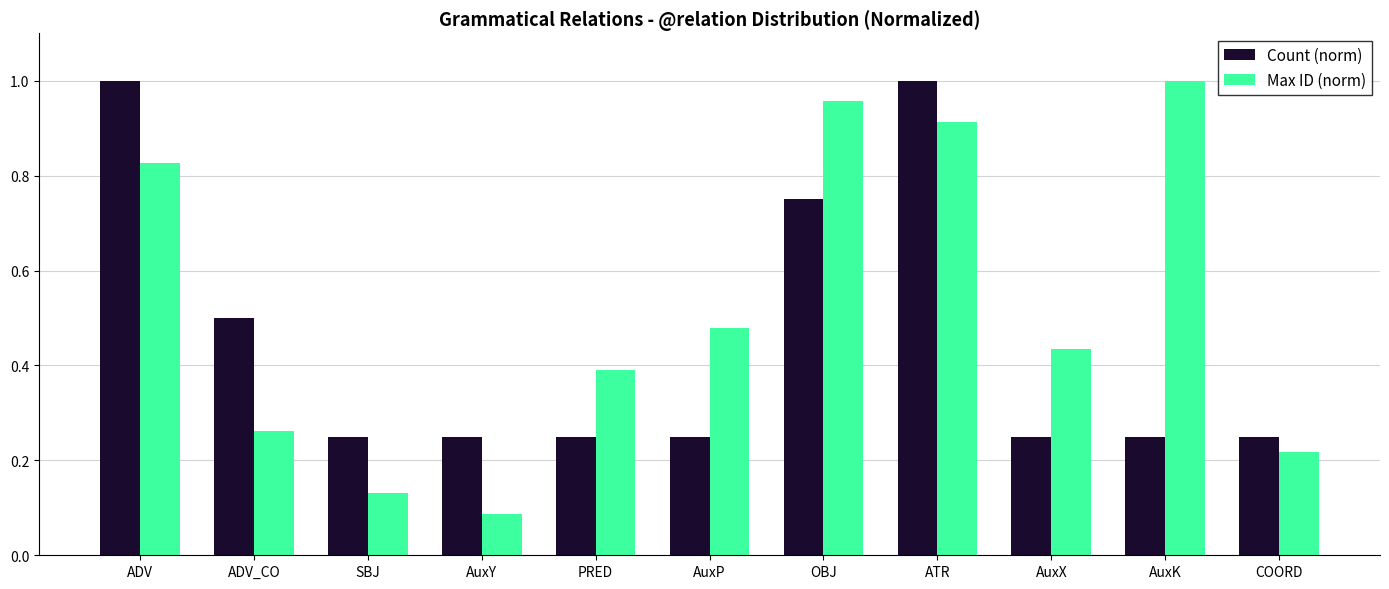

How many groups of bars are there?

11